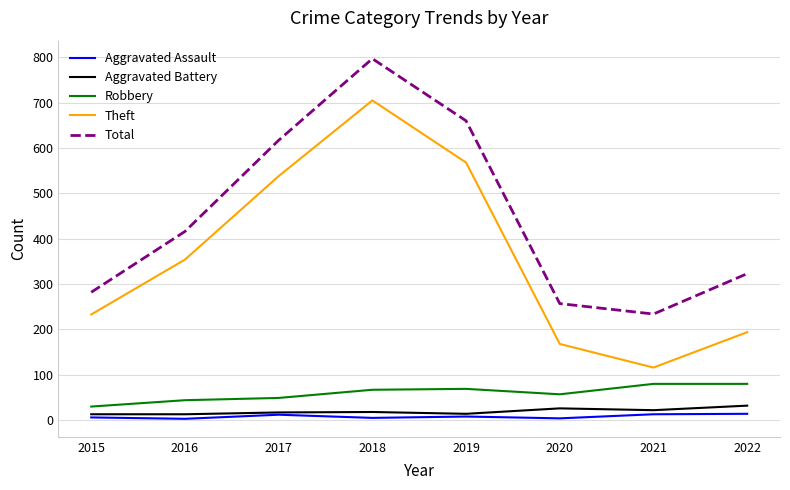

Is the value of Total at 2021 greater than the value of Aggravated Battery at 2019?

Yes